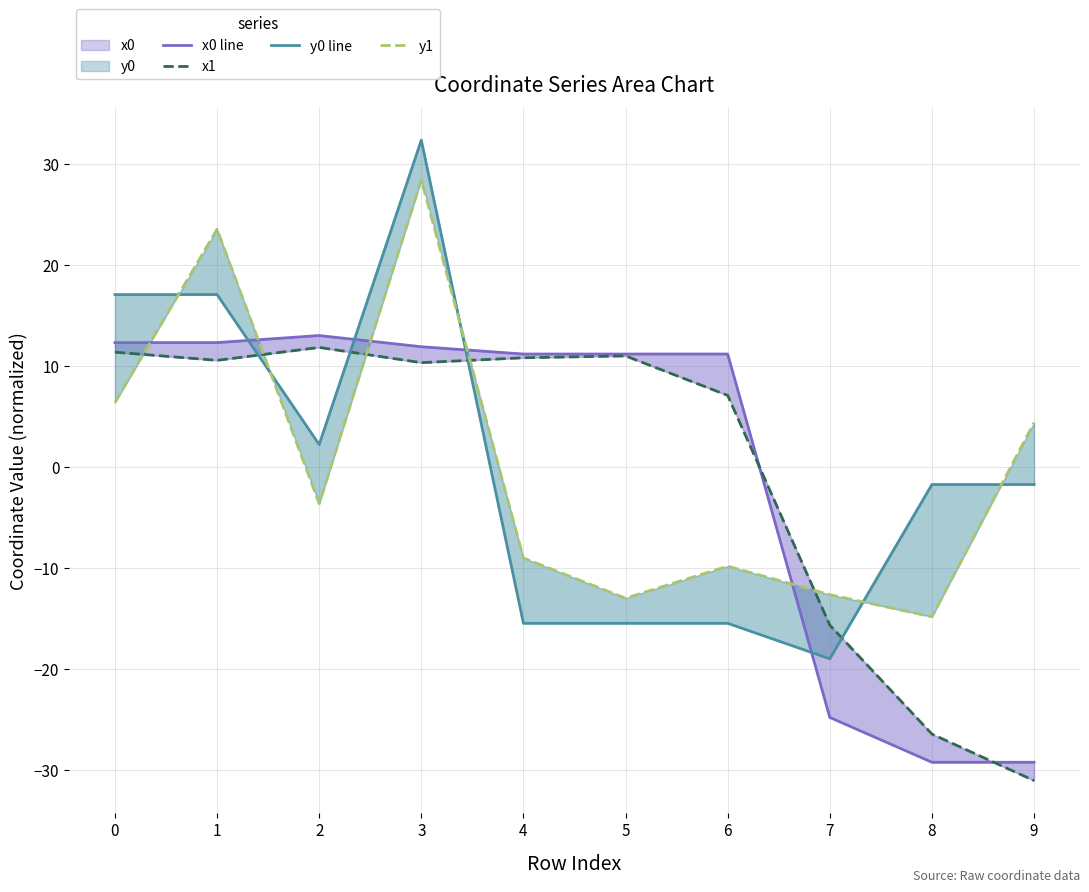

Count the number of categories in the chart.

10